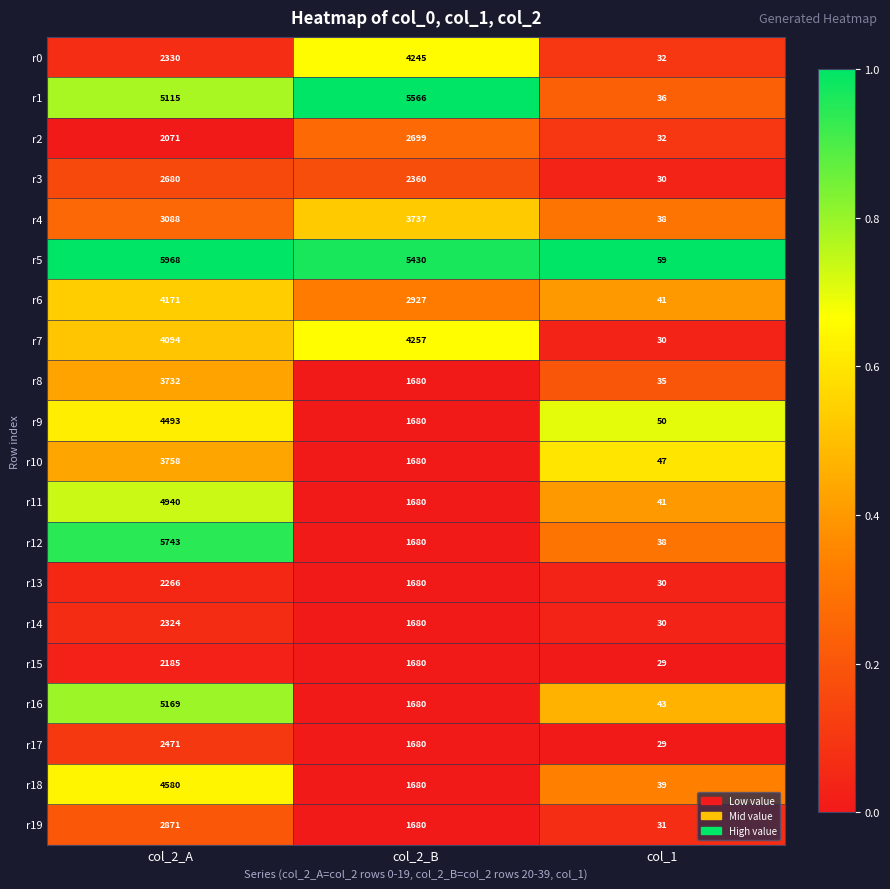

What is the spread (max minus min) of values at col_2_B?

3886